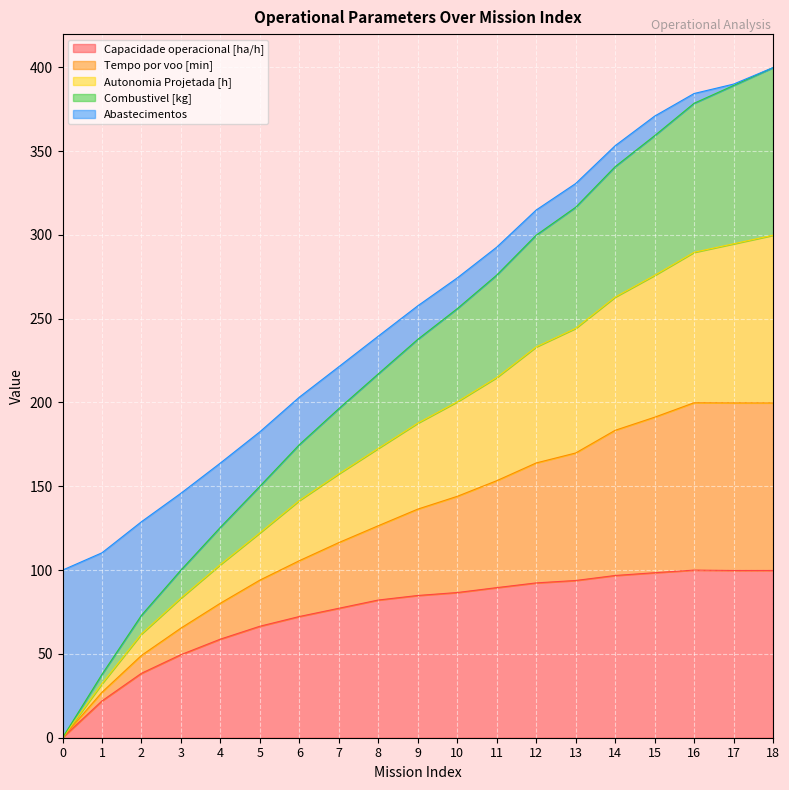

How many values in Autonomia Projetada [h] are above zero?

18